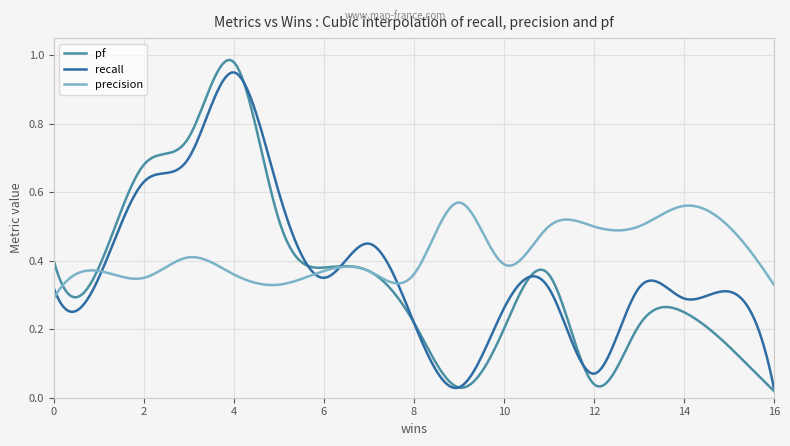

Does the chart have visible grid lines?

Yes